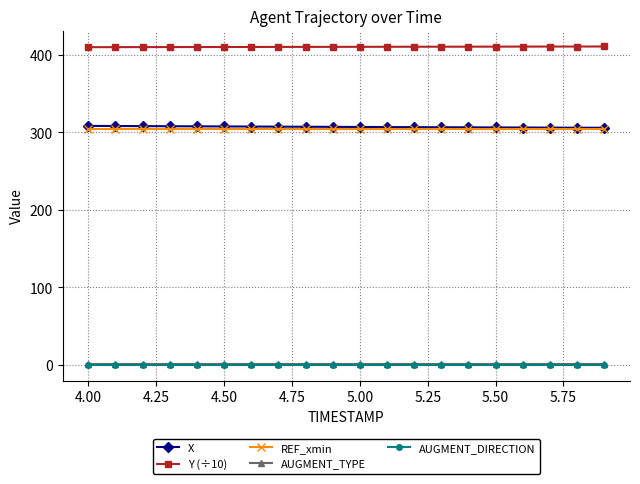

At how many categories does at least one series exceed 134?

20